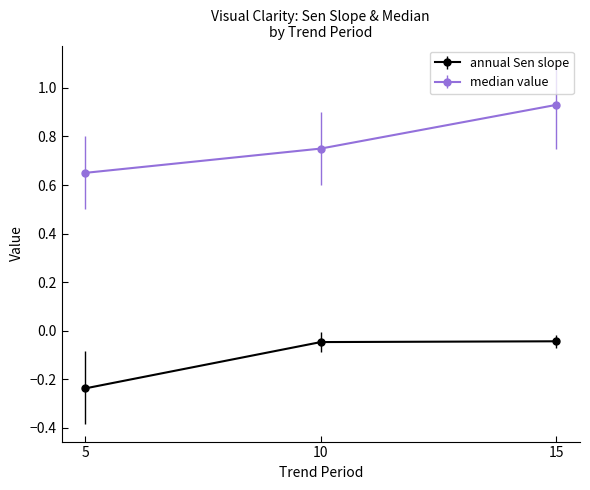

True or false: median value has a value of 1.4 at 15.

False